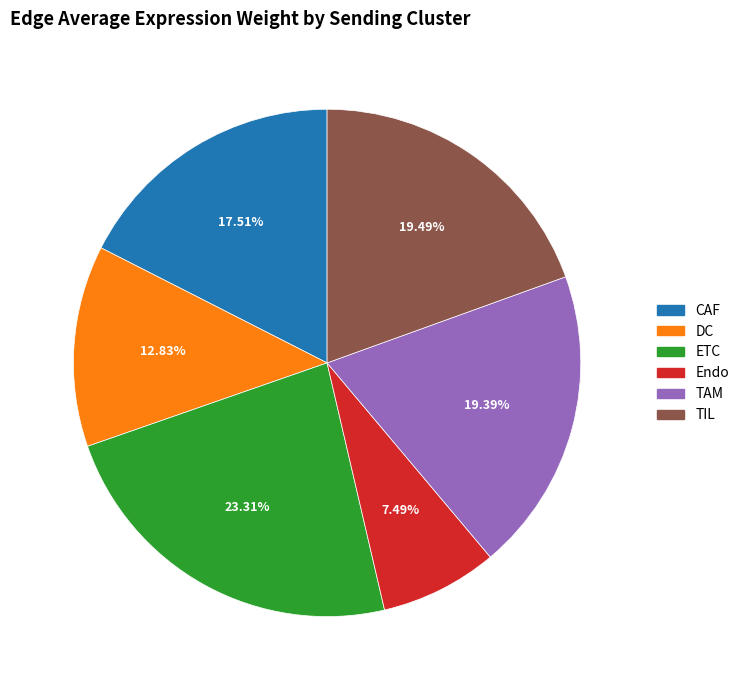

Which has a higher value, CAF or TIL?

TIL